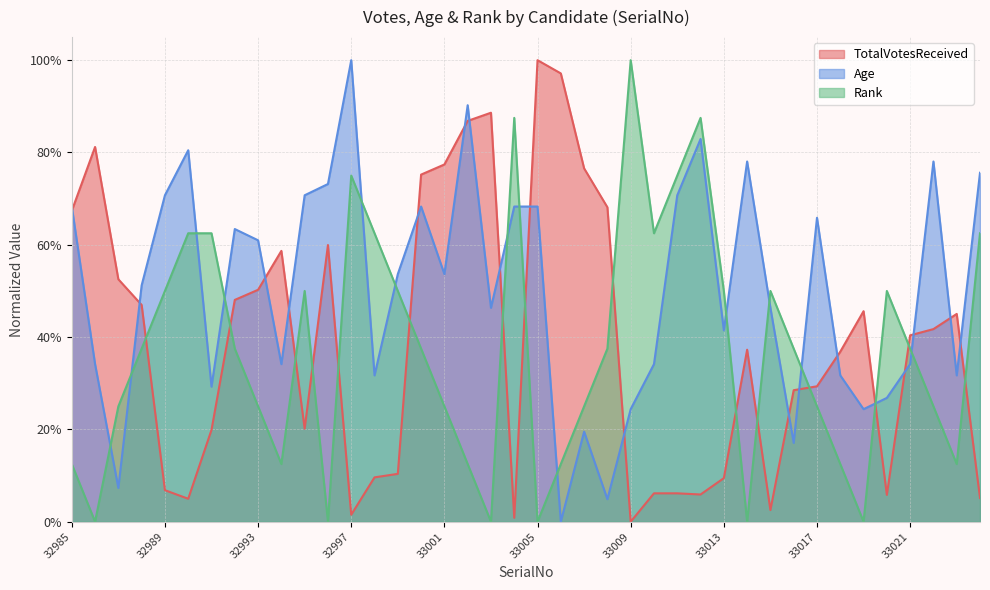

What value does the Age series have at 33023?

0.3